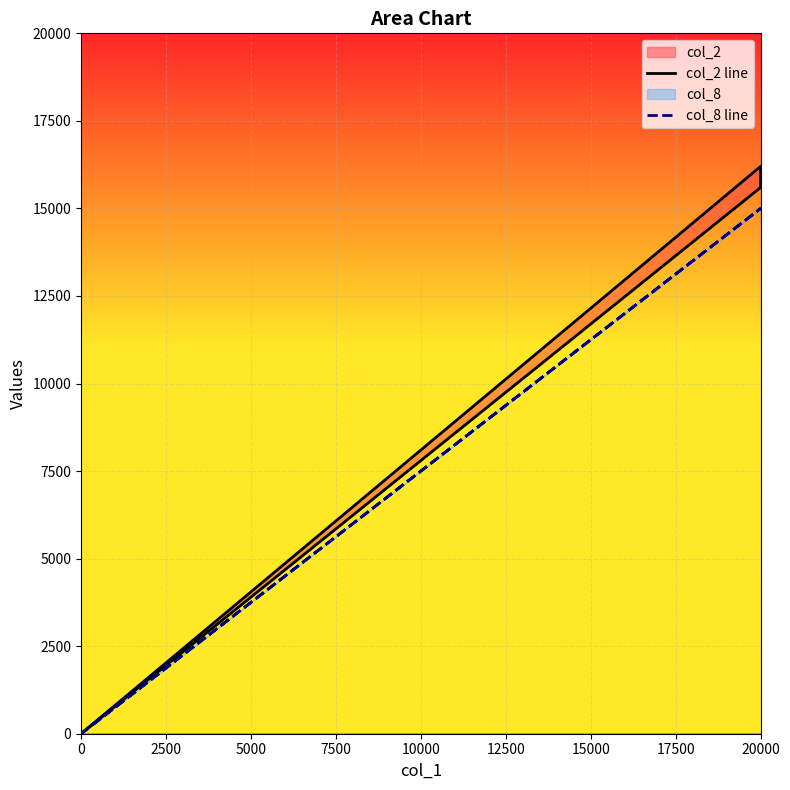

What are all the series names shown in the legend?

col_2 line, col_8 line